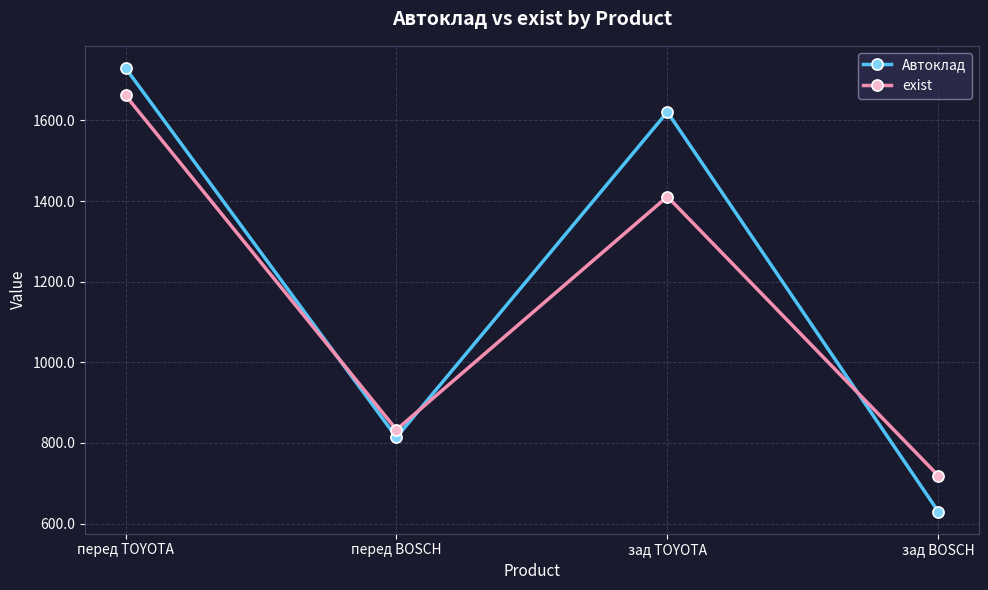

Rank the categories by Автоклад value from highest to lowest.

перед TOYOTA, зад TOYOTA, перед BOSCH, зад BOSCH